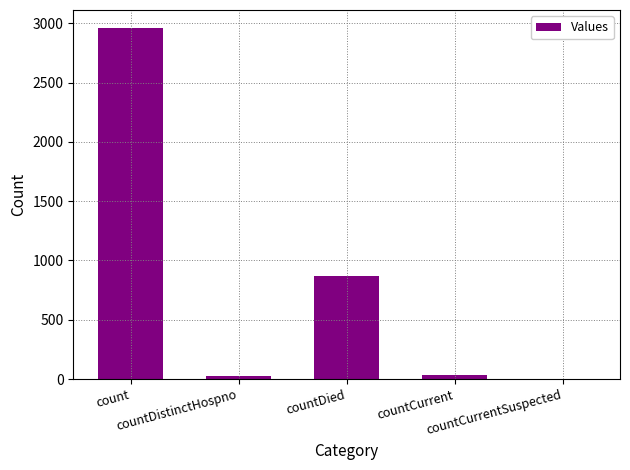

What is the sum of all values?

3897